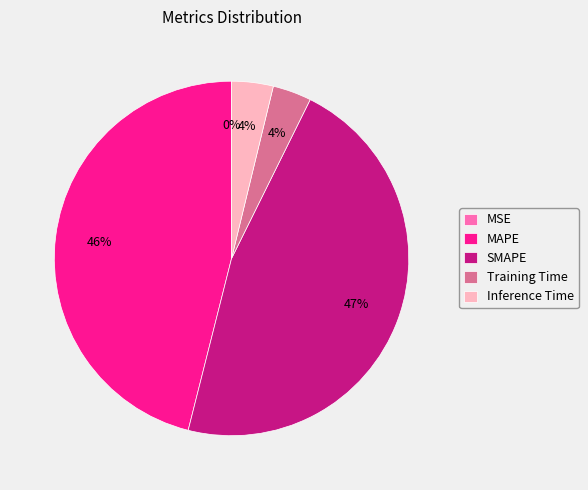

To the nearest percent, what percentage of the pie is SMAPE?

47%